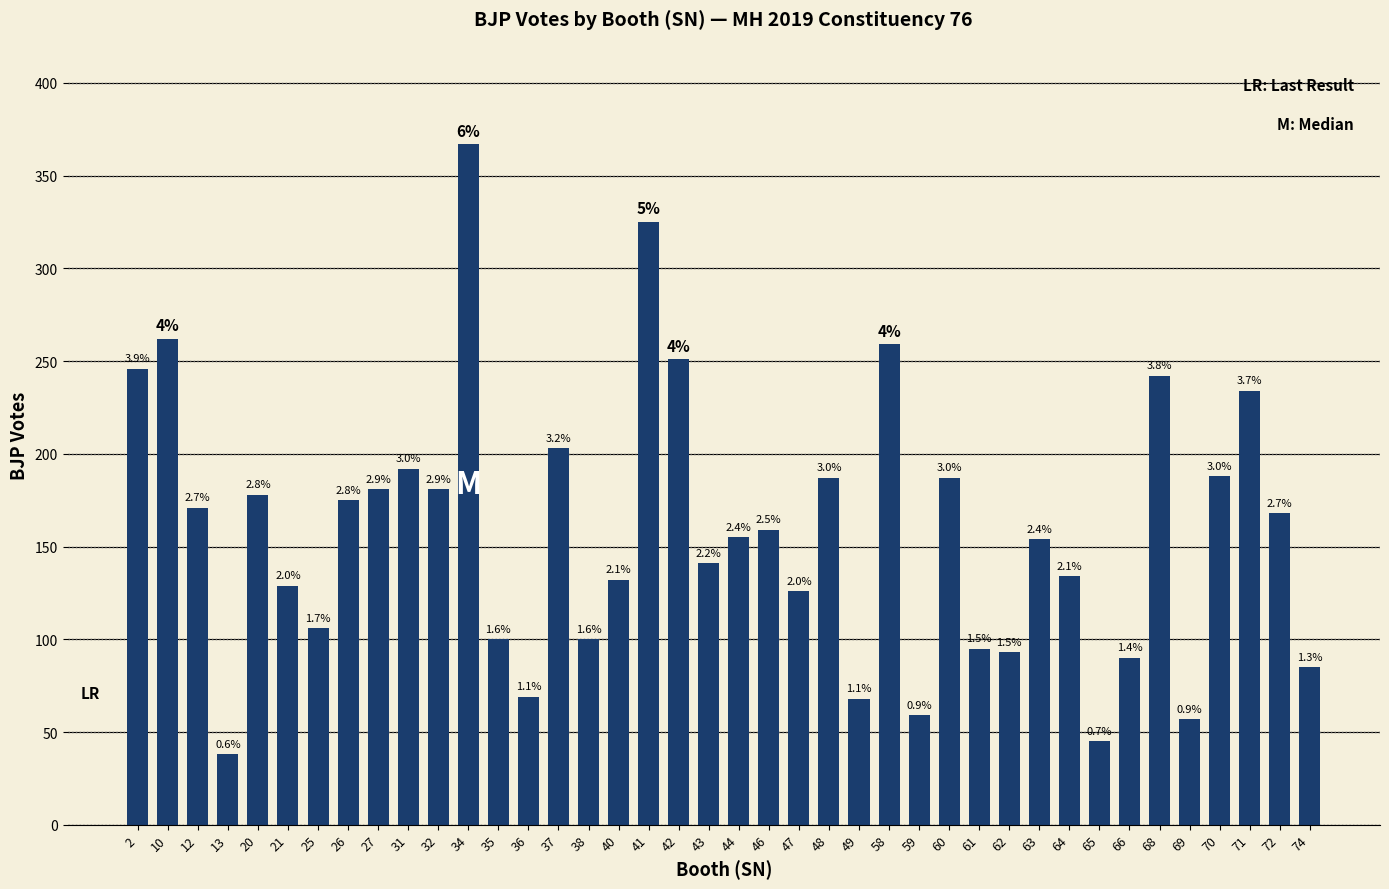

How many bars are there in total?

40